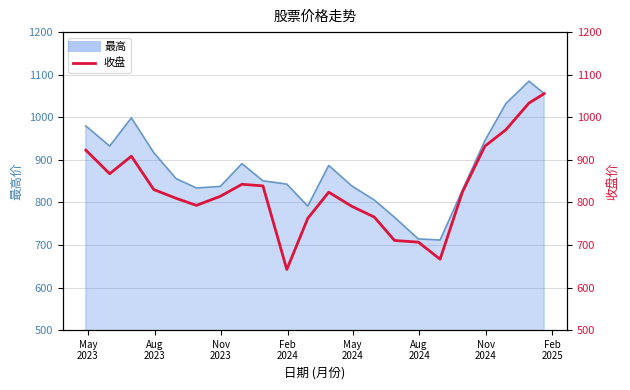

How many interior local valleys (lower than both neighbors) does the data have?

4